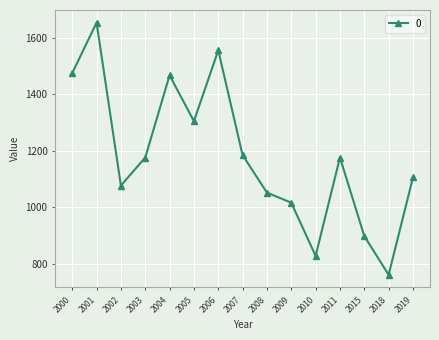

What is the value of the 15th point from the left?

1105.6